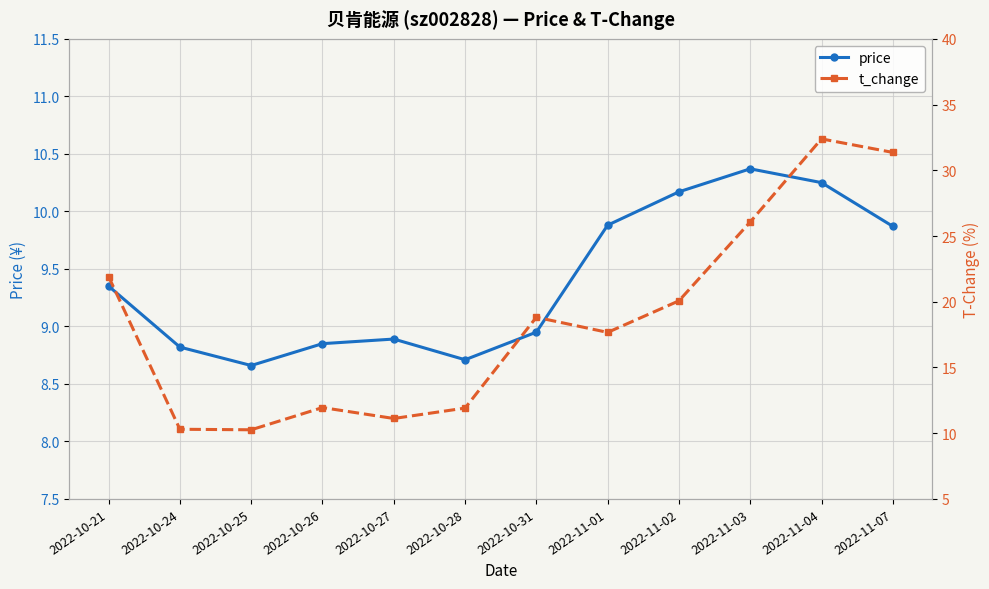

Where is the first local minimum for t_change?

2022-10-25